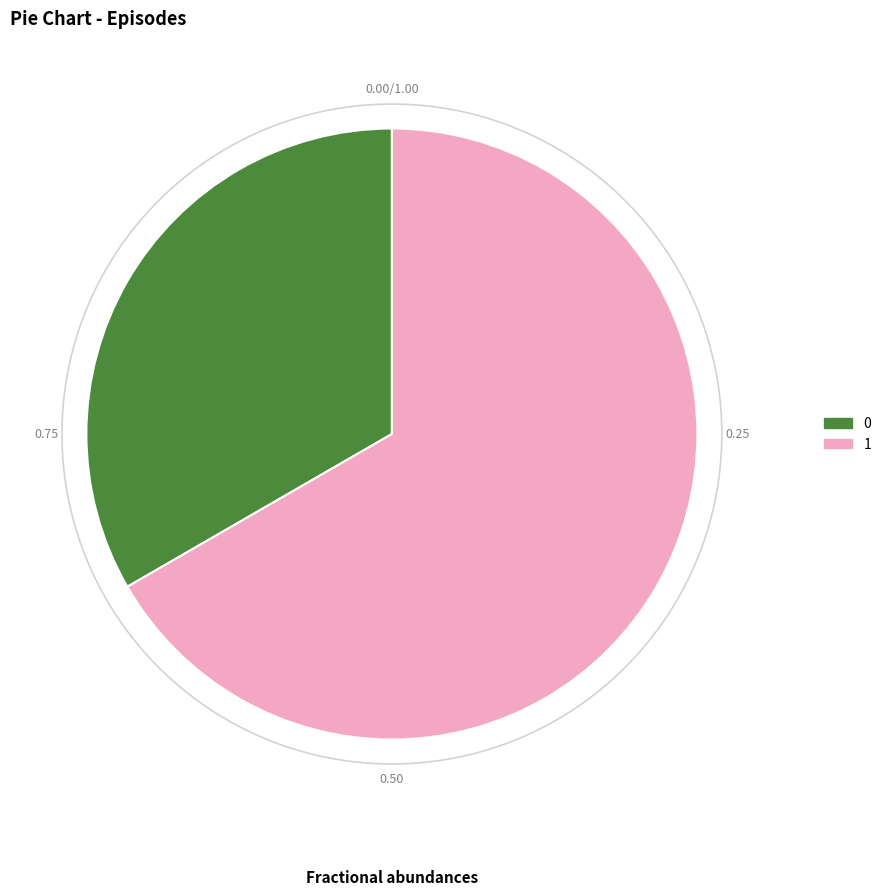

To the nearest percent, what is the average slice percentage?

50%